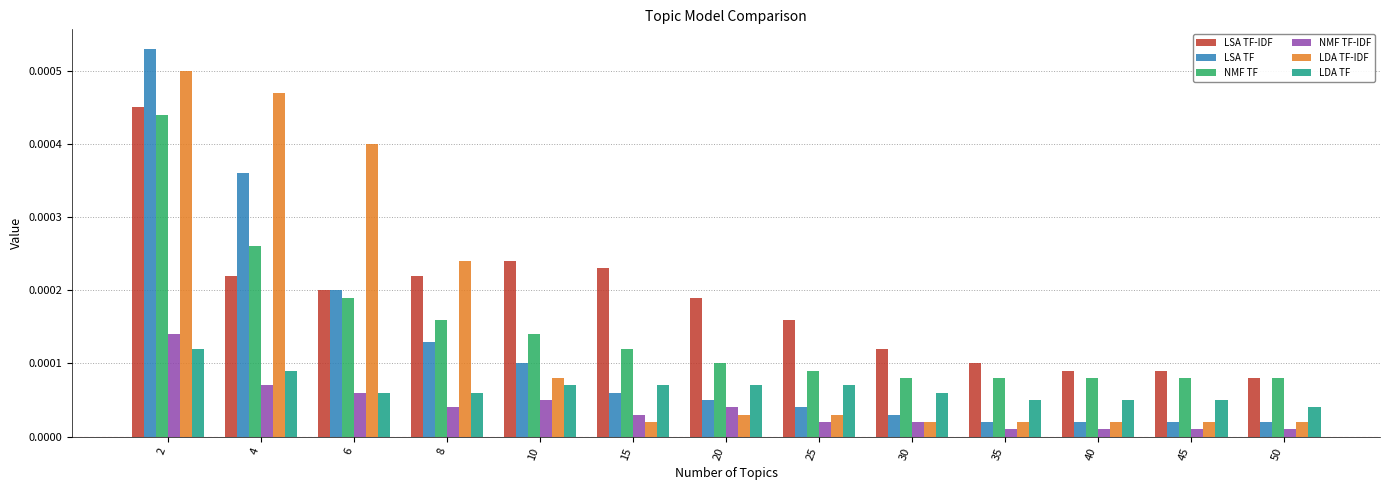

How many NMF TF values are between 0 and 1?

13